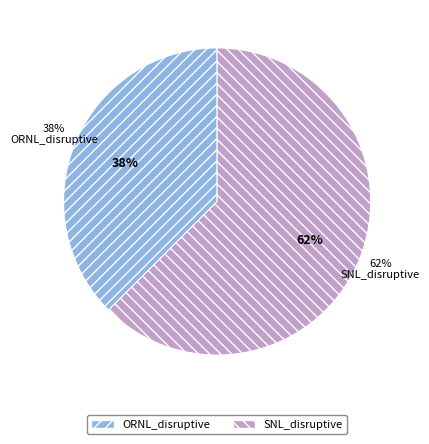

How many segments does this pie chart have?

2